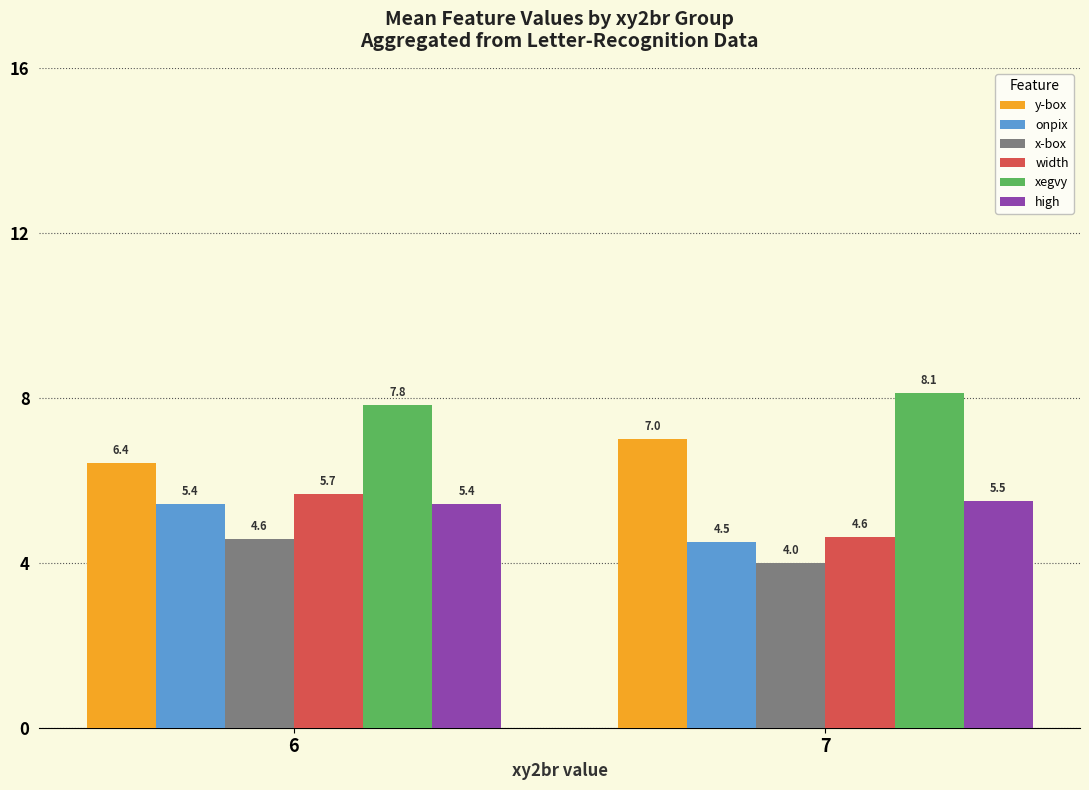

At which category does the chart reach its minimum across all series?

7